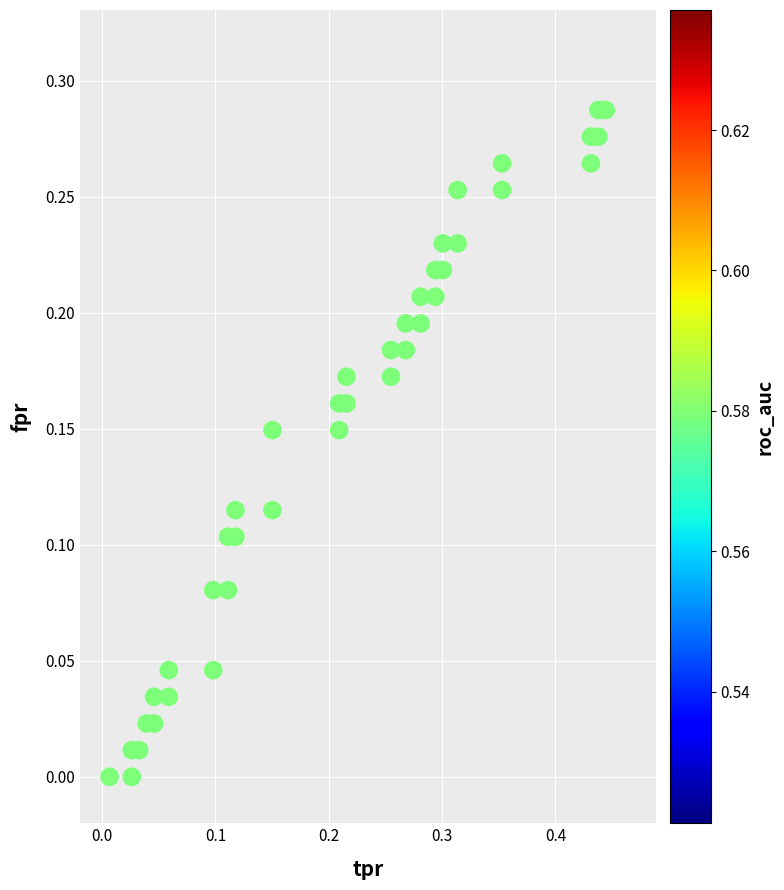

What is the range of X values (max minus min)?

0.4